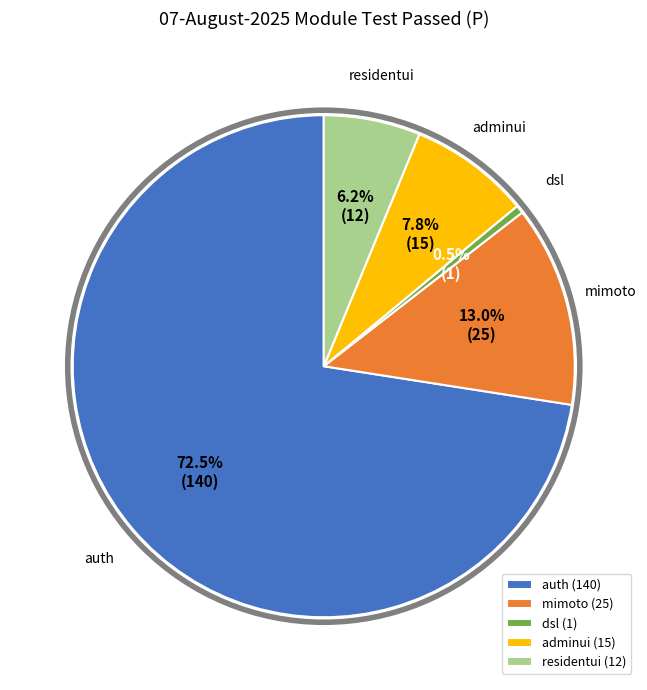

Rank the categories by value from lowest to highest.

dsl, residentui, adminui, mimoto, auth